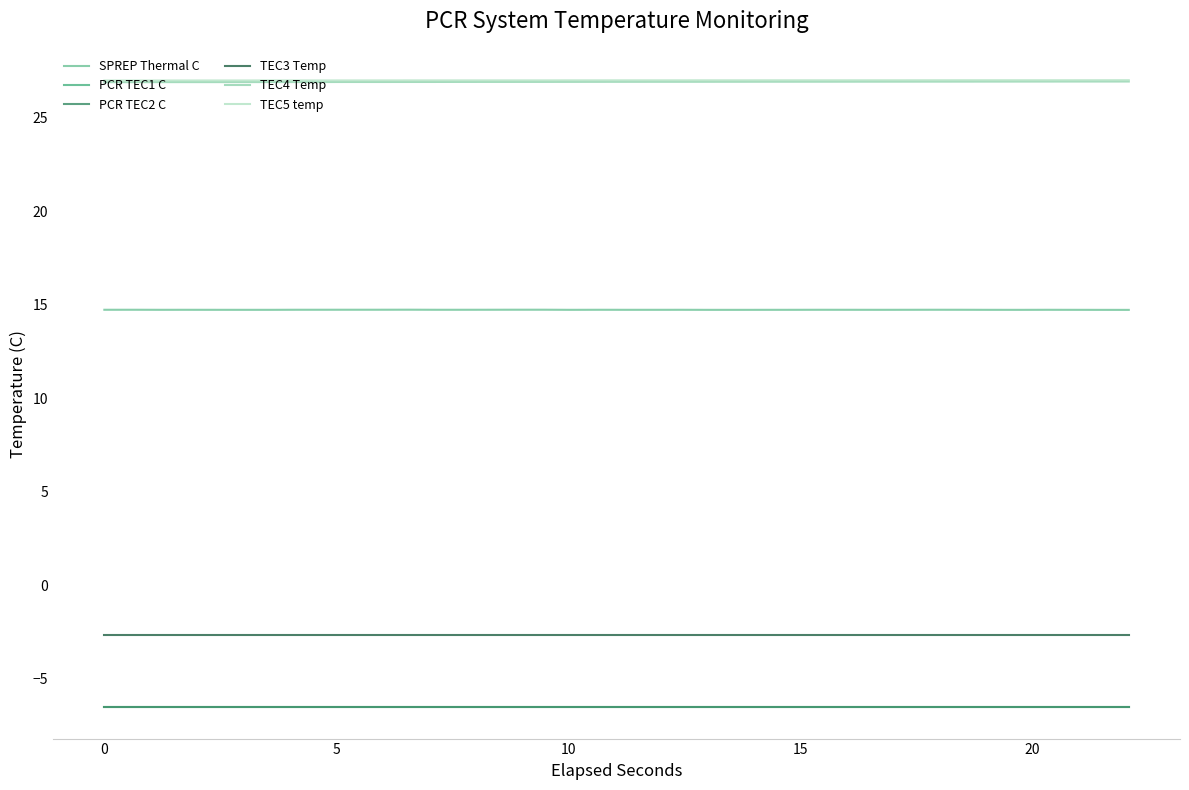

Is this an area chart (filled region under the line)?

No